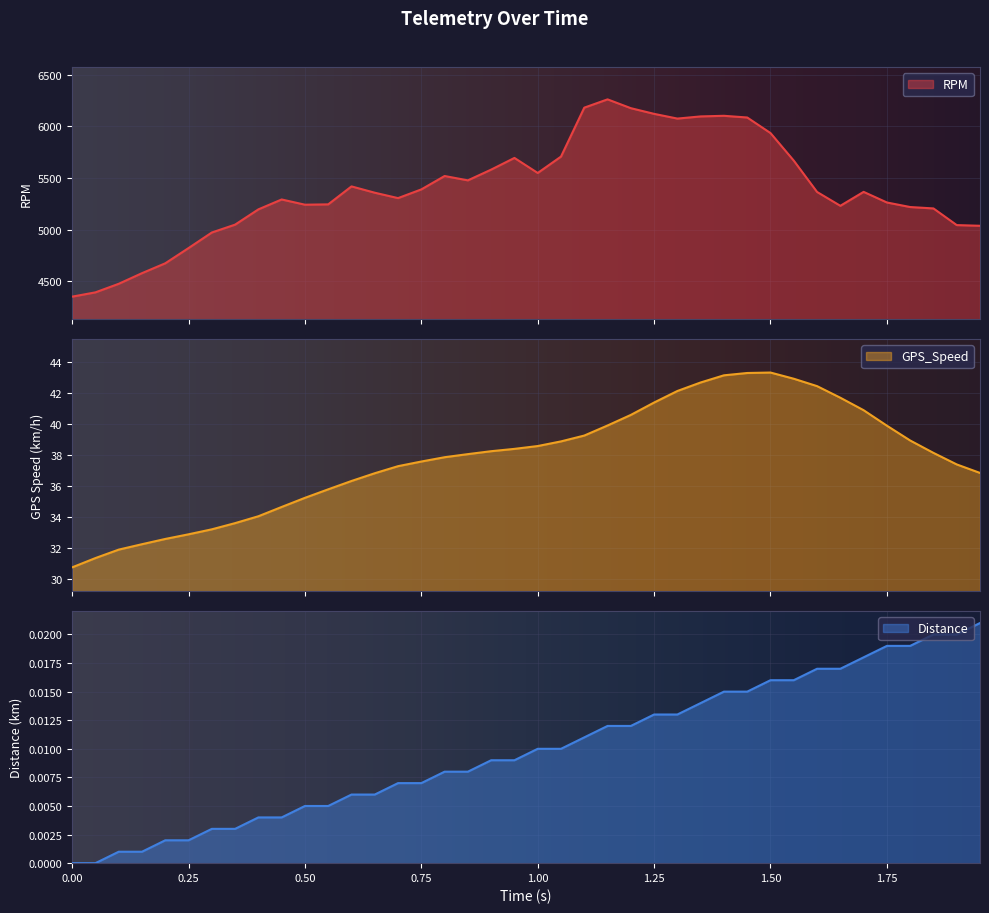

Reading left to right, extract all data points from this chart.

RPM: 4352.7	4394.2	4476.9	4579.8	4675.2	4822.5	4973.1	5049.1	5196.8	5292.6	5242.0	5245.3	5419.0	5357.9	5305.8	5390.0	5519.4	5477.4	5581.4	5694.4	5548.9	5707.4	6180.6	6260.8	6175.6	6120.7	6075.0	6095.9	6101.9	6085.4	5934.8	5668.0	5365.2	5231.4	5366.1	5263.5	5219.4	5205.9	5044.7	5038.1
GPS_Speed: 30.7	31.3	31.9	32.2	32.6	32.9	33.2	33.6	34.0	34.6	35.2	35.8	36.3	36.8	37.3	37.6	37.8	38.0	38.2	38.4	38.6	38.9	39.2	39.9	40.6	41.4	42.1	42.7	43.1	43.3	43.3	42.9	42.4	41.7	40.9	39.9	38.9	38.1	37.4	36.8
Distance: 0.0	0.0	0.0	0.0	0.0	0.0	0.0	0.0	0.0	0.0	0.0	0.0	0.0	0.0	0.0	0.0	0.0	0.0	0.0	0.0	0.0	0.0	0.0	0.0	0.0	0.0	0.0	0.0	0.0	0.0	0.0	0.0	0.0	0.0	0.0	0.0	0.0	0.0	0.0	0.0